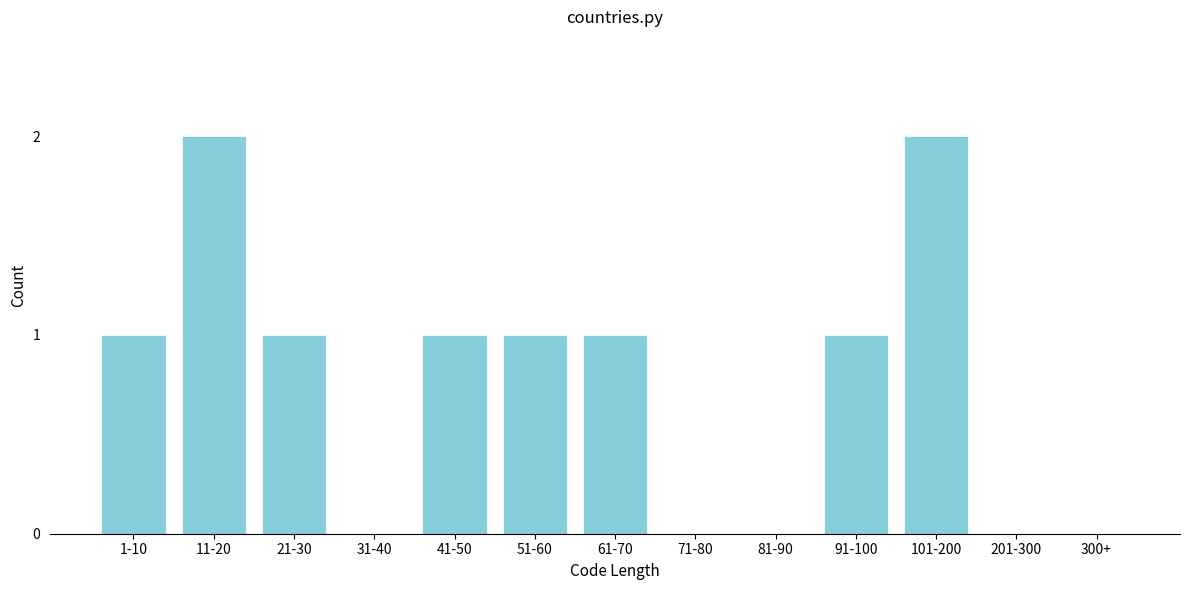

Reading right to left, what are all the values shown in this chart?

300+=0	201-300=0	101-200=2	91-100=1	81-90=0	71-80=0	61-70=1	51-60=1	41-50=1	31-40=0	21-30=1	11-20=2	1-10=1